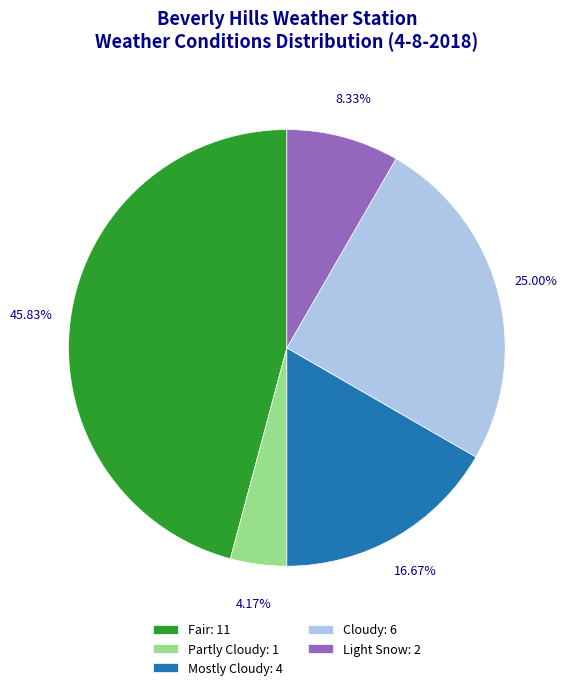

To the nearest percent, what is the difference between the largest and smallest slice percentages?

42%